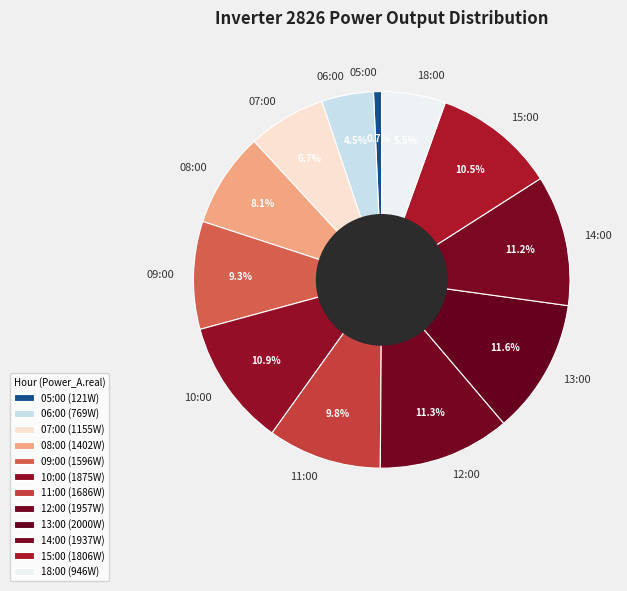

How many slices are in this pie chart?

12